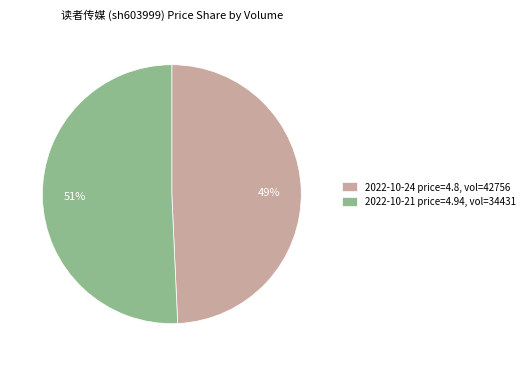

True or false: 2022-10-24 price=4.8, vol=42756 accounts for 49% of the total.

True